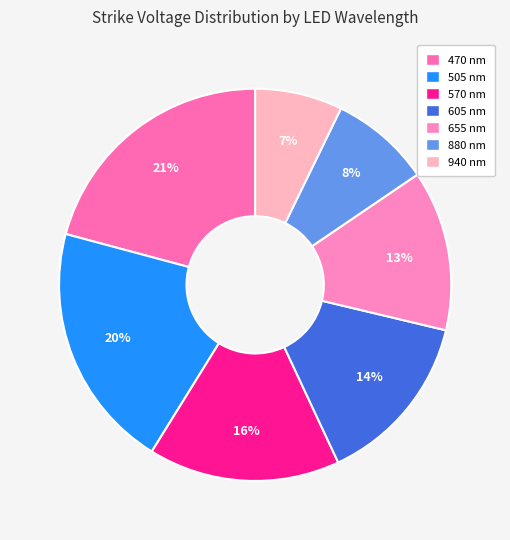

True or false: 880 nm accounts for 17% of the total.

False